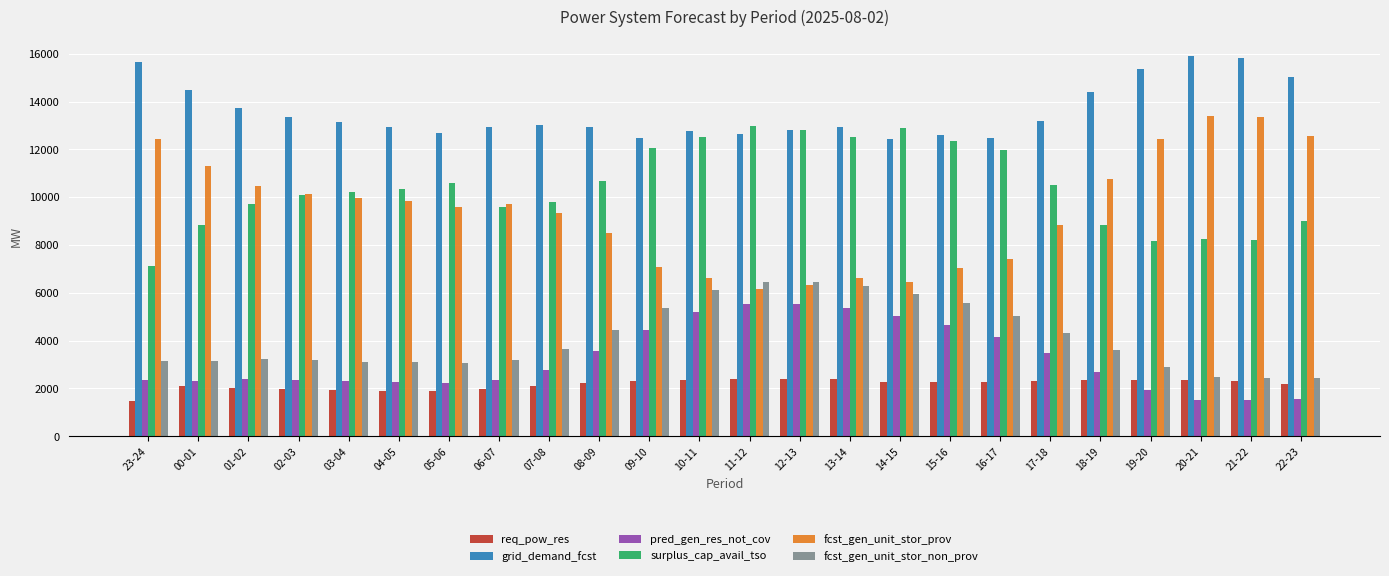

What is the difference between the highest and lowest values at 02-03?

11376